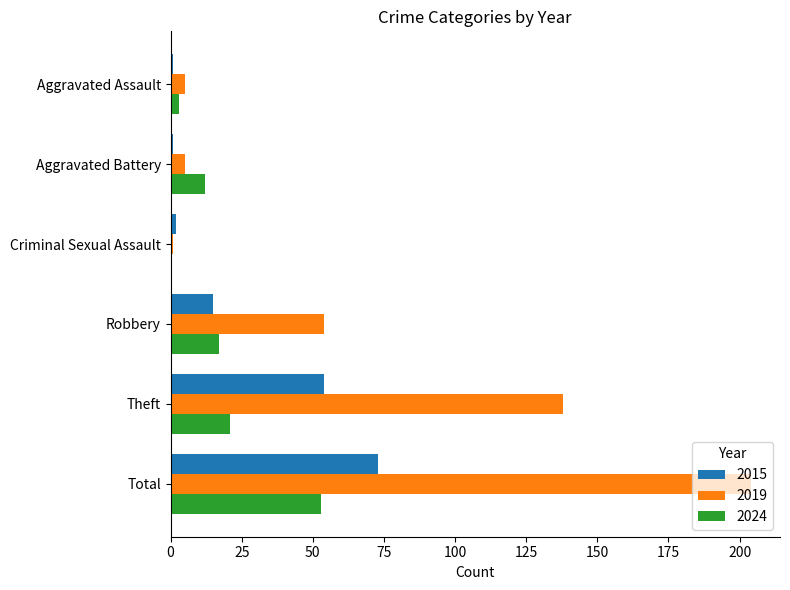

What is the spread (max minus min) of values at Aggravated Battery?

11